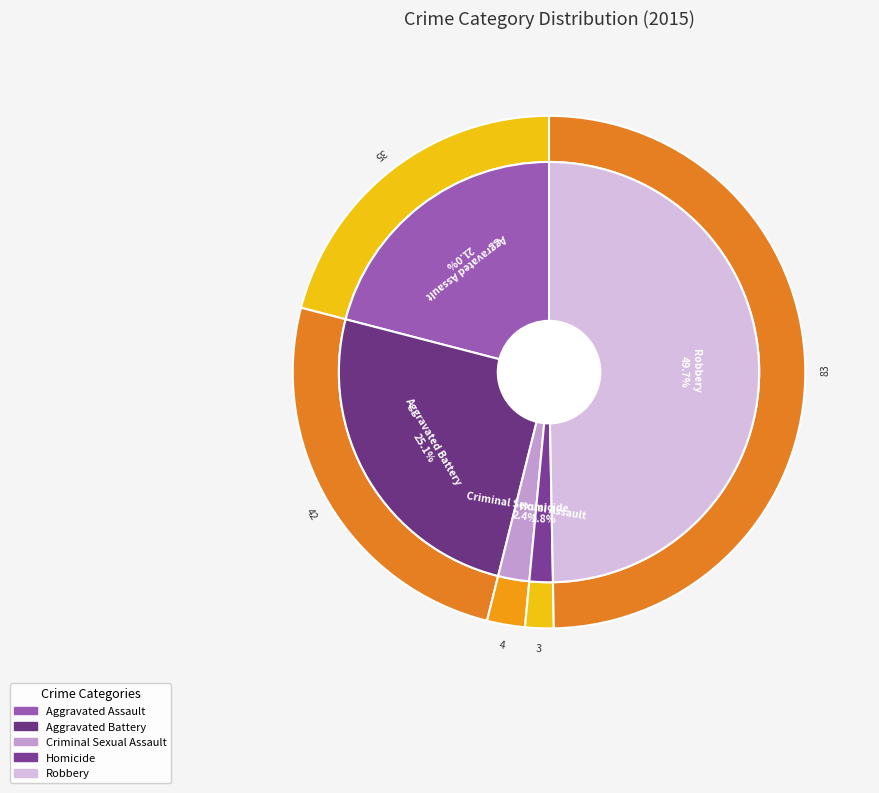

Is there a majority slice in this chart?

No